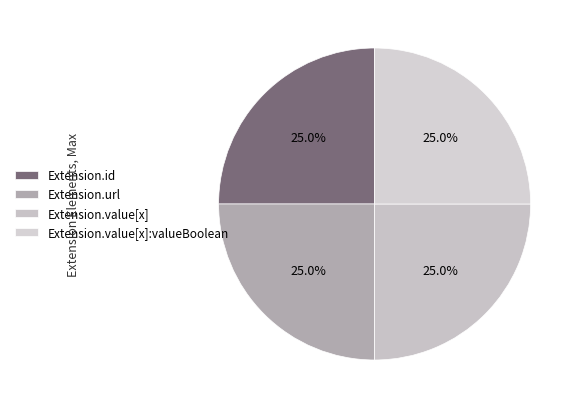

Is there a majority slice in this chart?

No